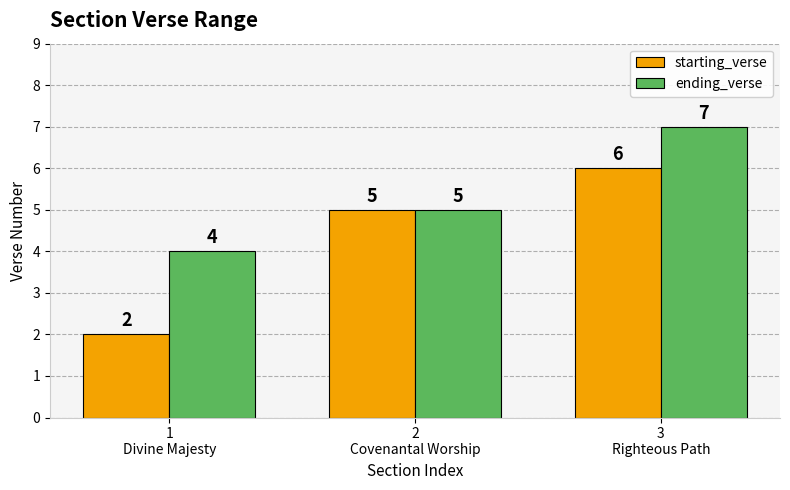

What is the difference between the ending_verse values at 3
Righteous Path and 1
Divine Majesty?

3